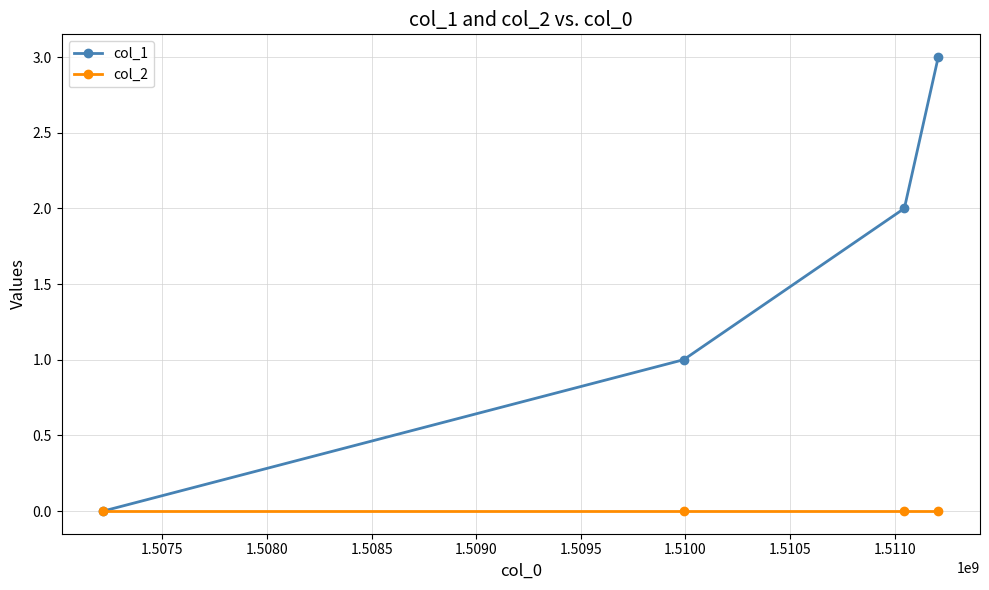

How many positive values does the col_1 series have?

3